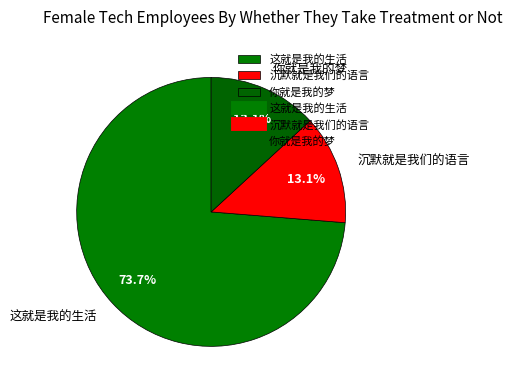

Which slice is the largest?

这就是我的生活